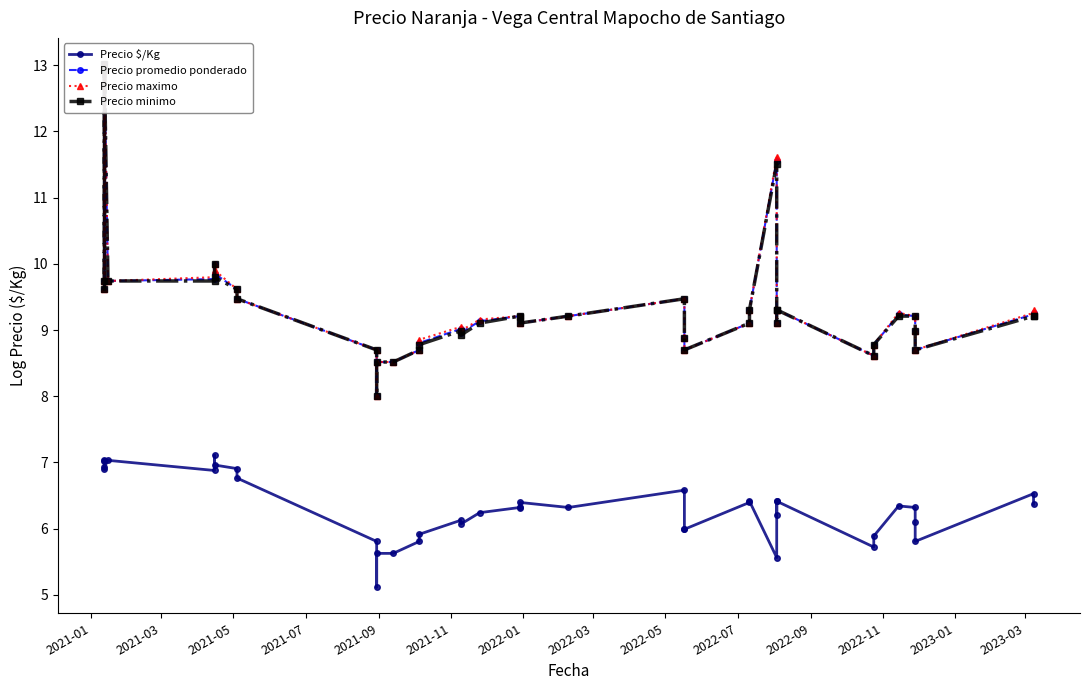

Which series changed the most between 2022-03 and 2022-11?

Precio maximo